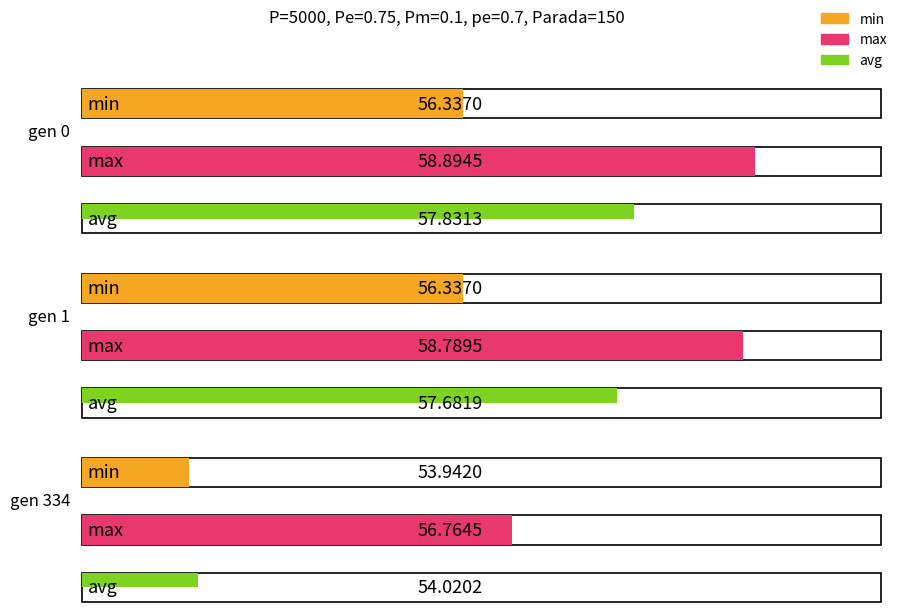

At which category is the sum across all series the highest?

gen 0